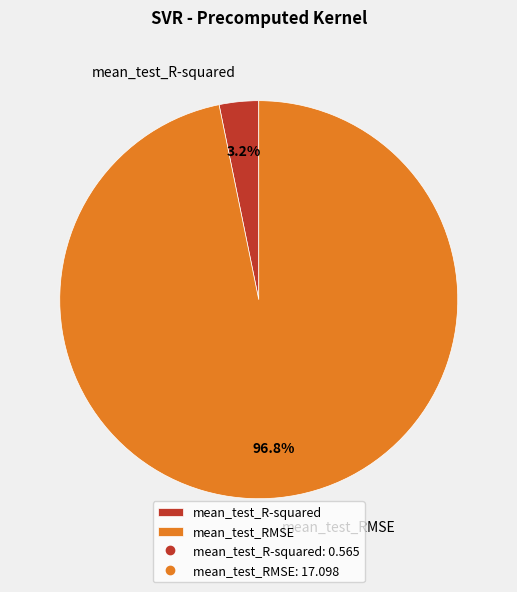

Is it true that mean_test_RMSE is 97% of the pie?

True